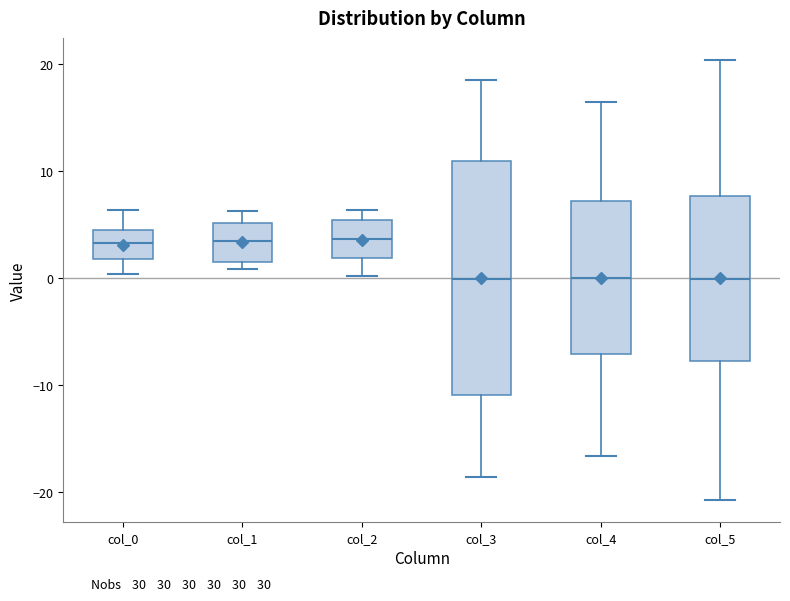

Where does the upper whisker of the box for col_0 end on the y-axis? The values are not printed on the chart, so give them approximately, as read against the axis.

6